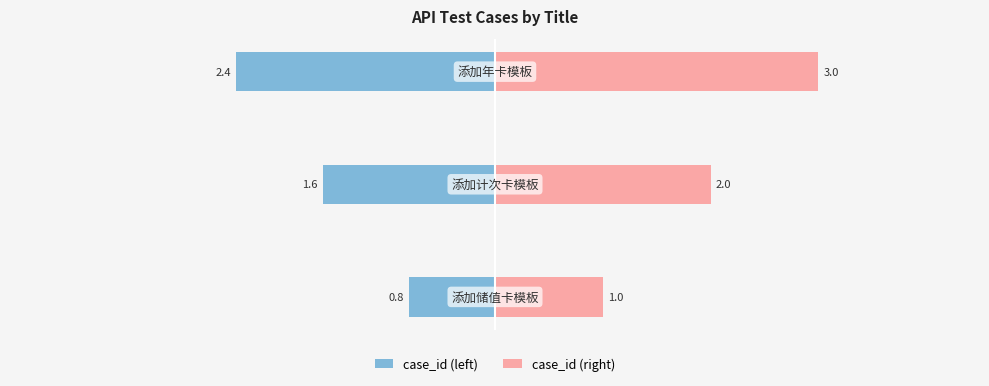

Reading right to left, transcribe all the data shown in this chart.

case_id (left): 2=-2.4	1=-1.6	0=-0.8
case_id (right): 2=3.0	1=2.0	0=1.0